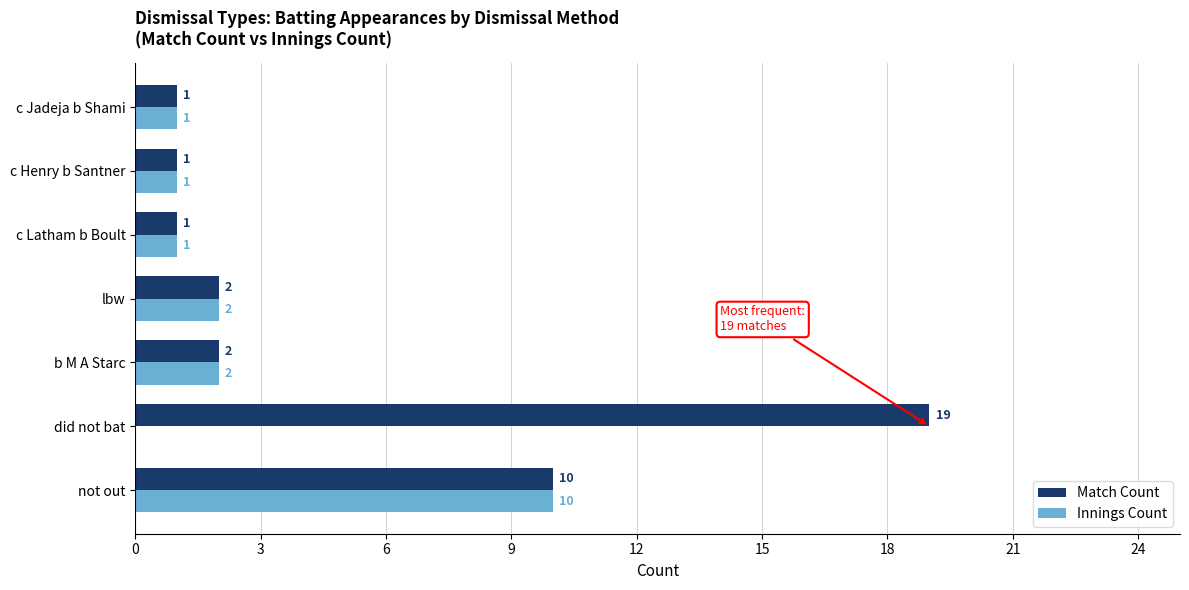

What is the sum of the Match Count values at c Jadeja b Shami and lbw?

3